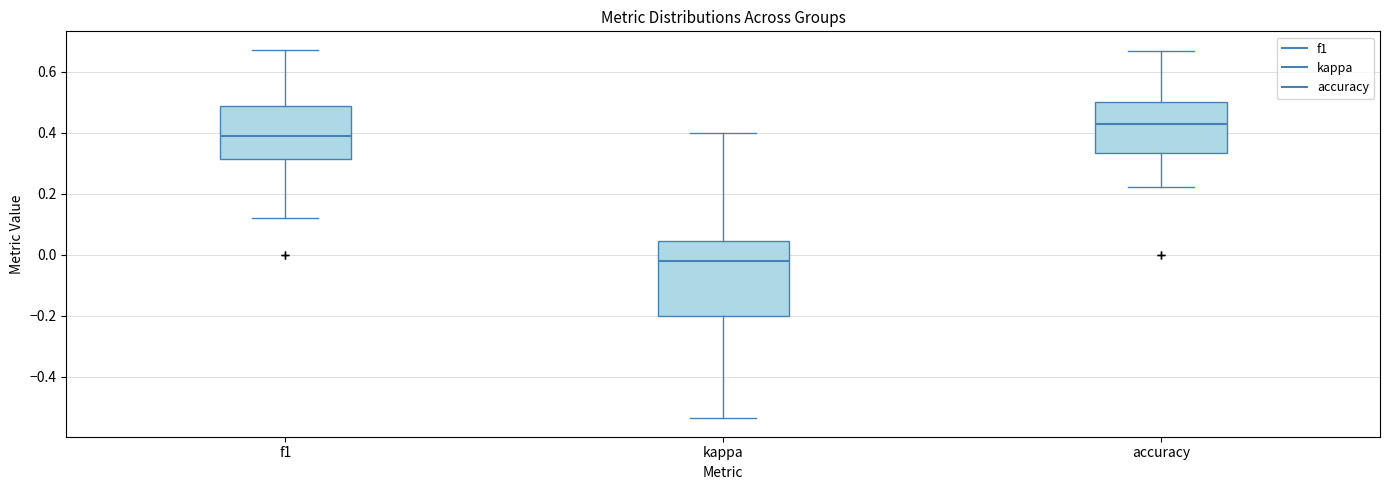

Reading left to right, read every box against the y-axis: the position of its median line, the range the box covers, and the ends of its whiskers. The values are not printed on the chart, so give them approximately, as read against the axis.

f1: median 0.38, box 0.32 to 0.48, whiskers 0.12 to 0.68
kappa: median -0.02, box -0.20 to 0.04, whiskers -0.54 to 0.40
accuracy: median 0.42, box 0.34 to 0.50, whiskers 0.22 to 0.66